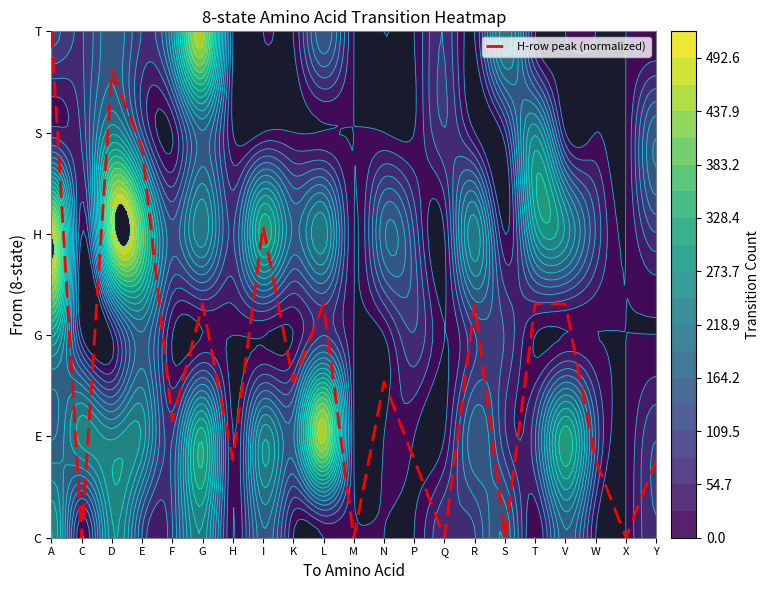

Is it true that the value at R is 2.3?

True